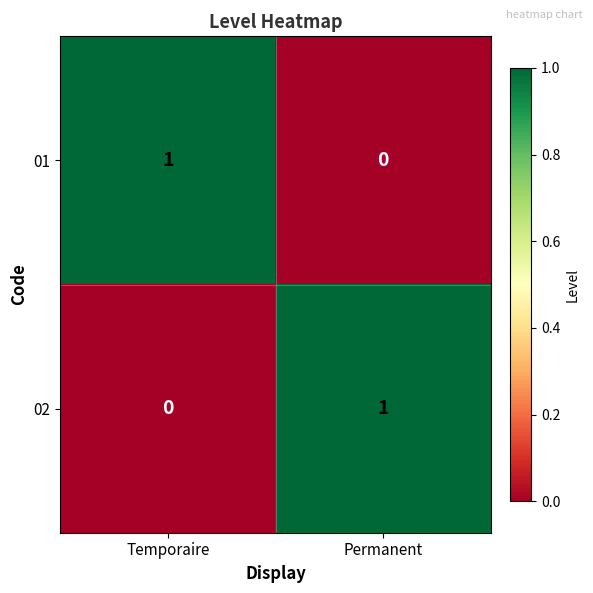

The 01 series shows 0 at Permanent. True or false?

True